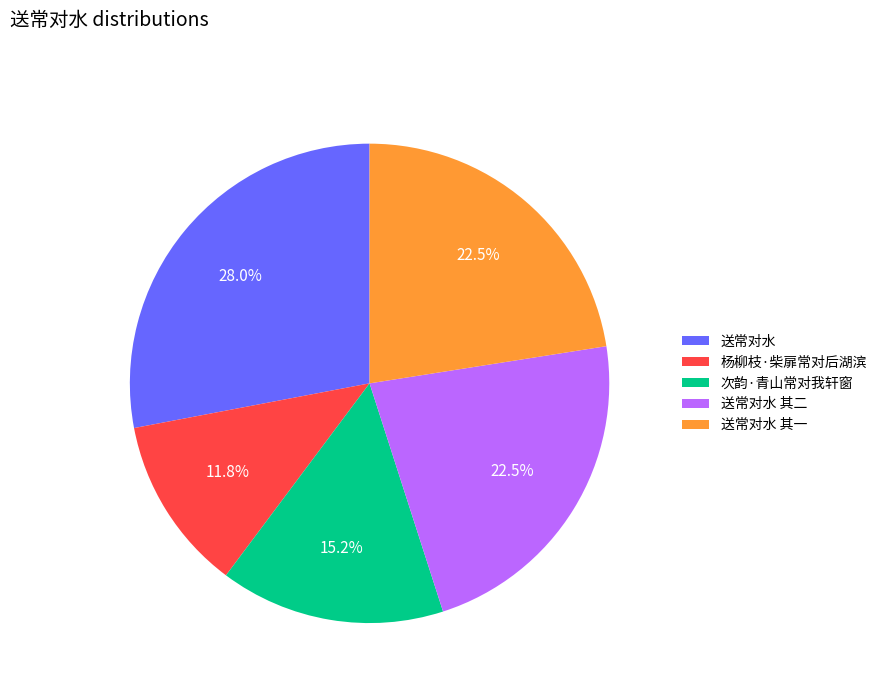

Is 送常对水 其一 the majority of the pie?

No